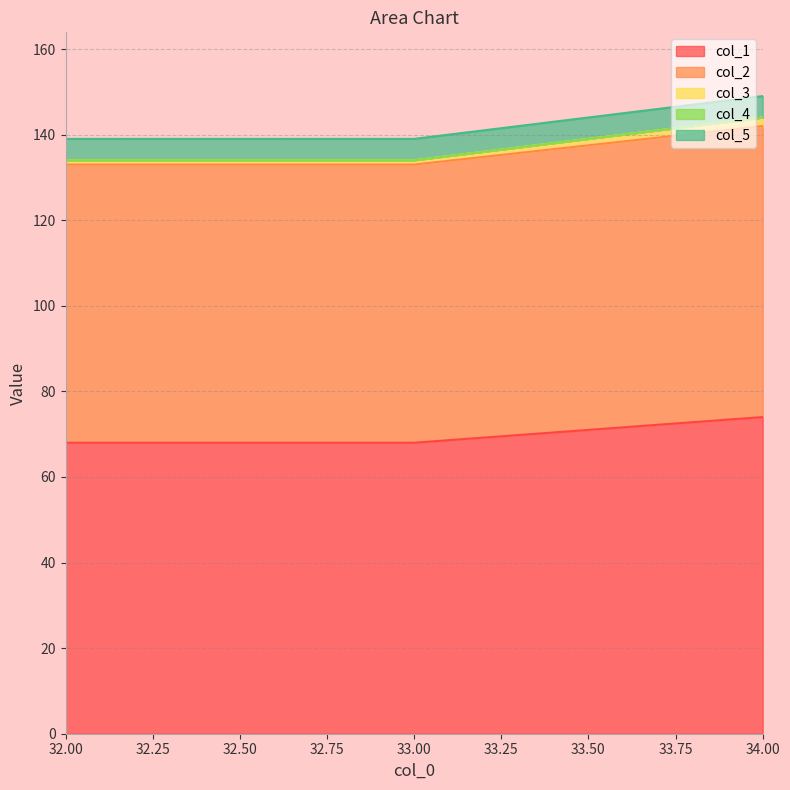

What value does the col_3 series have at 34.0, to the nearest 5?

145